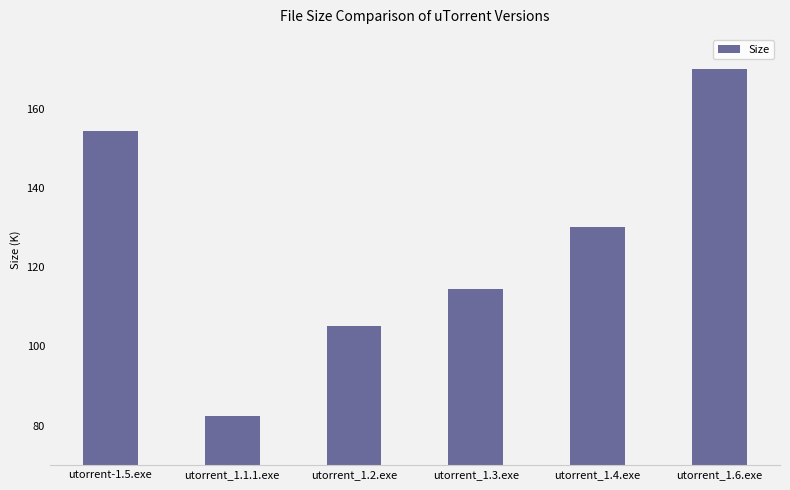

Reading left to right, transcribe all the data shown in this chart.

154.4	82.5	105.0	114.5	130.0	170.1